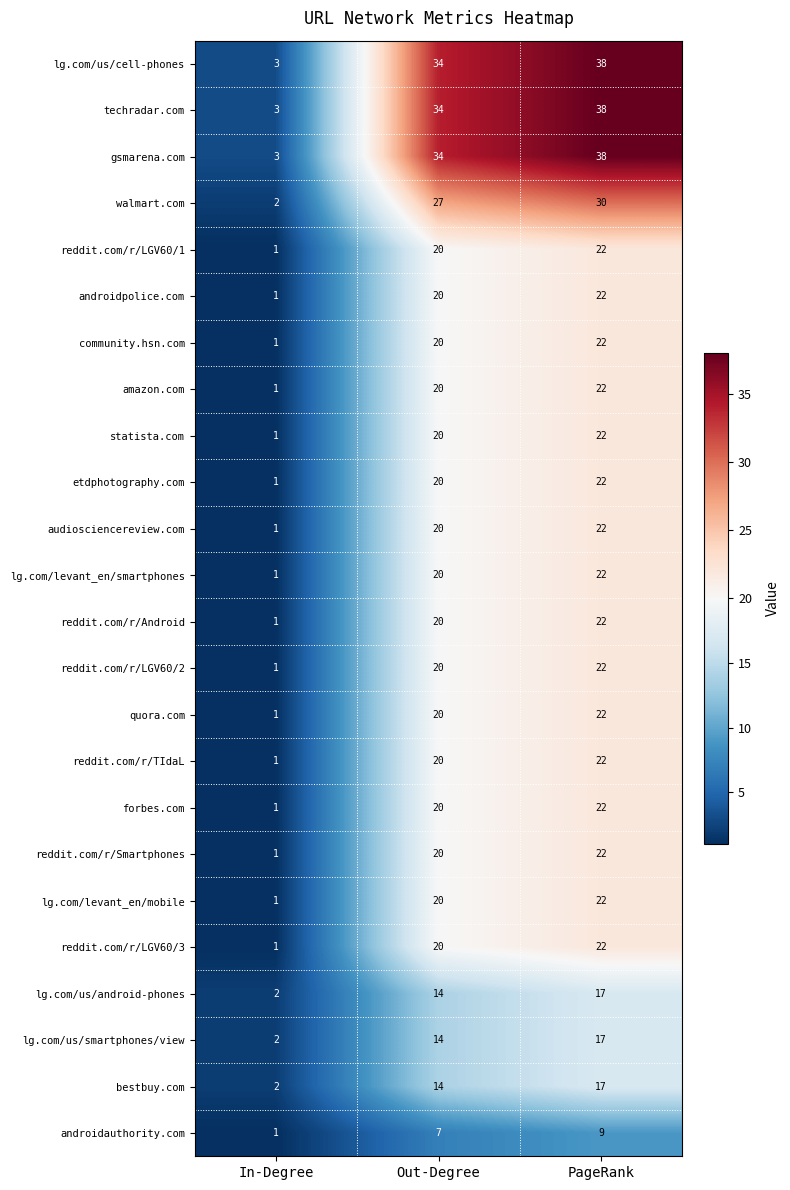

What is the sum of the bestbuy.com values at PageRank and Out-Degree?

31